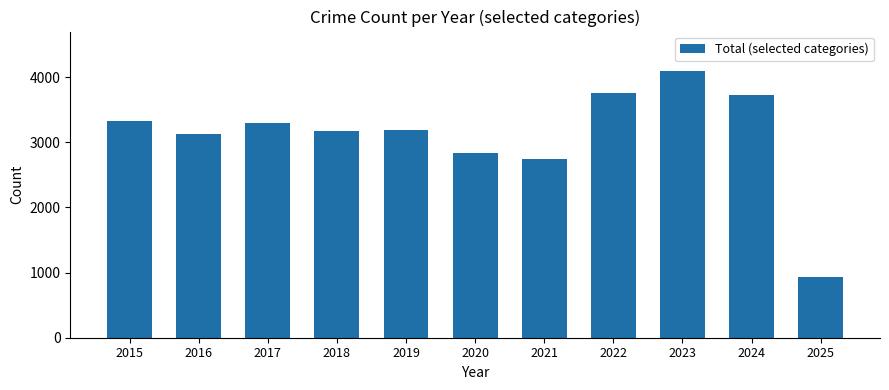

What is the value of the 6th bar from the left?

2829